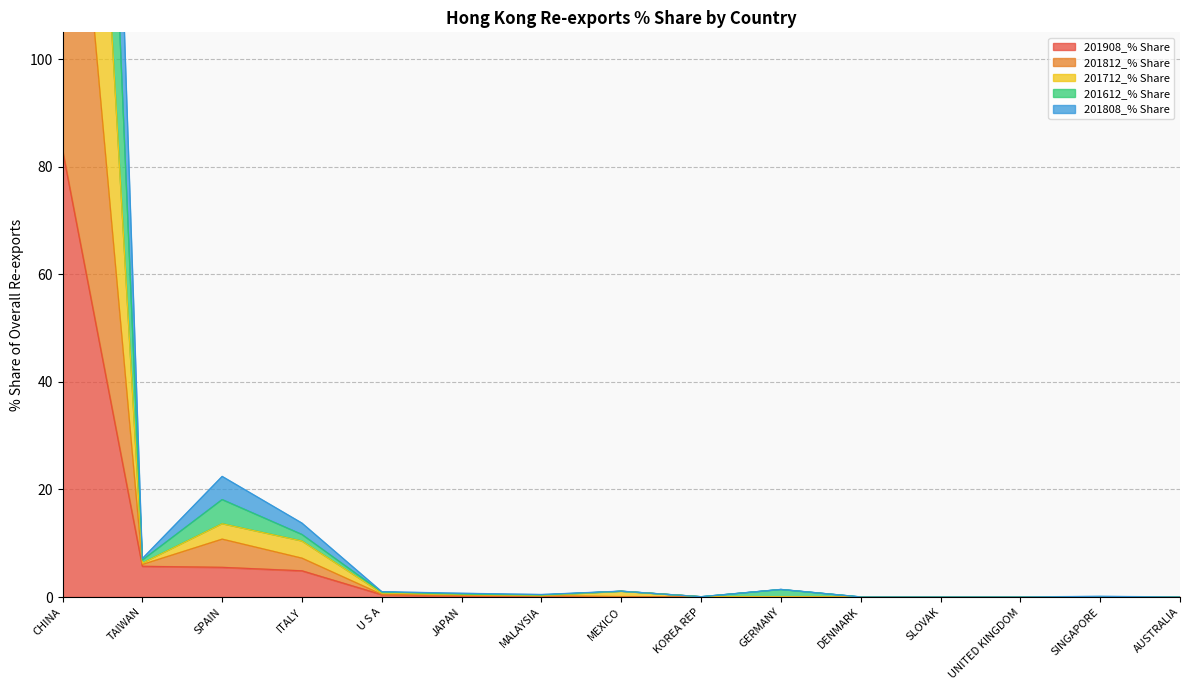

What is the sum of all 201908_% Share values?

100.0